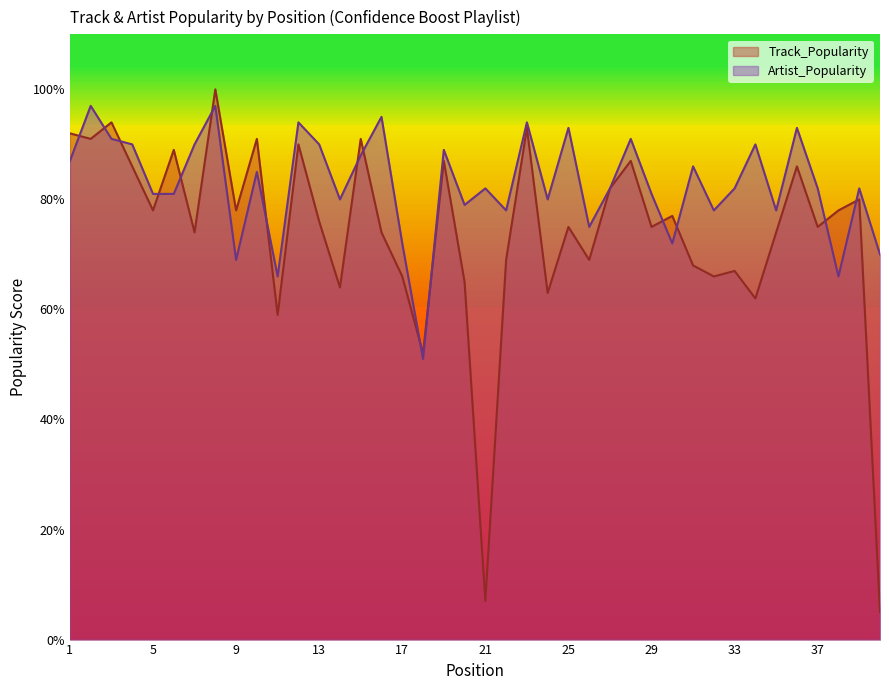

What is the value of the Track_Popularity point at the 39th from the left?

80